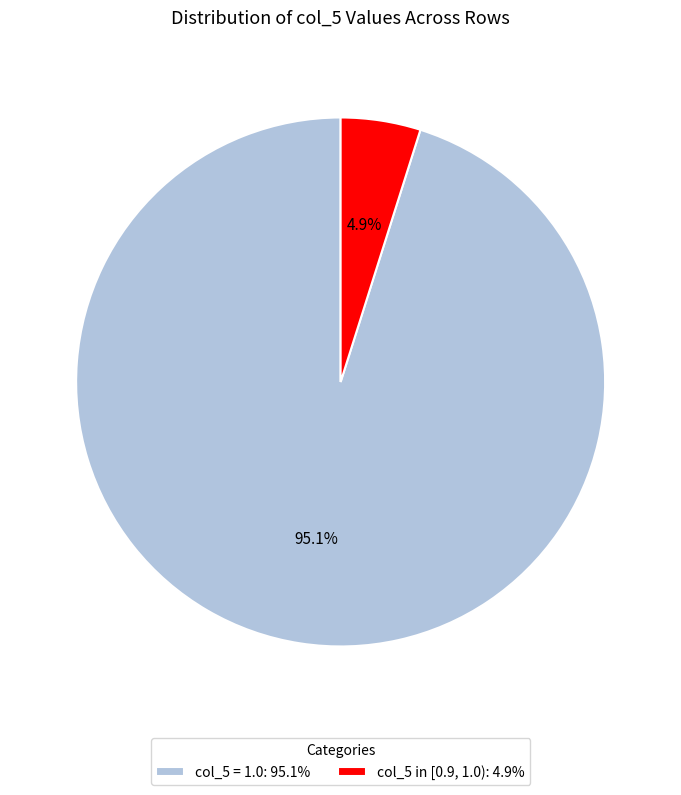

Which has a higher value, col_5 = 1.0: 95.1% or col_5 in [0.9, 1.0): 4.9%?

col_5 = 1.0: 95.1%